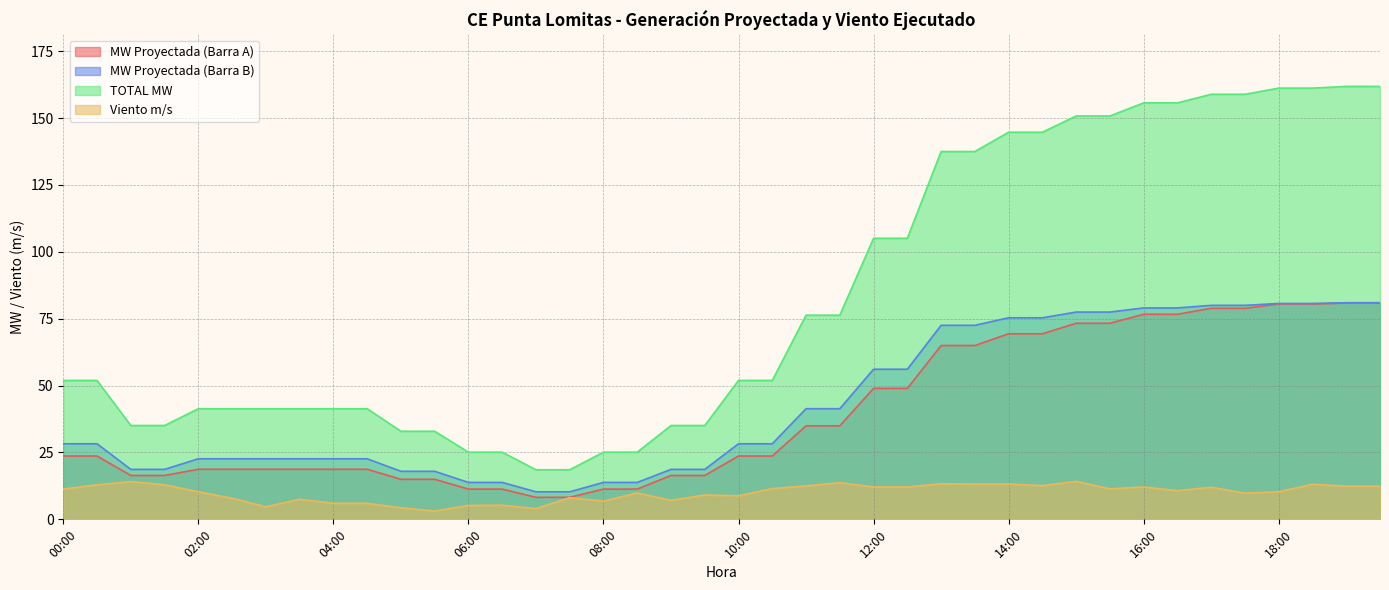

What position from the left is 09:30?

20